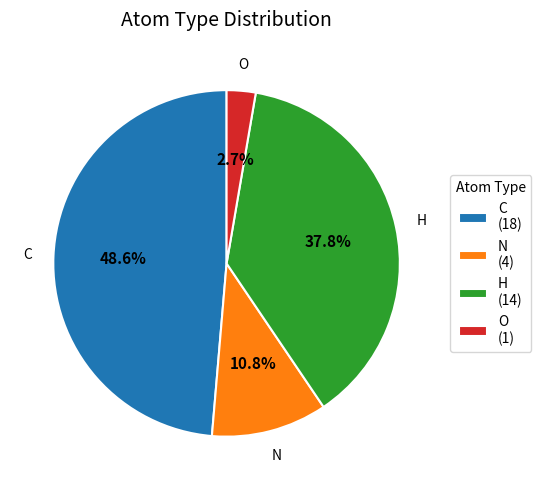

Does any single category account for the majority?

No